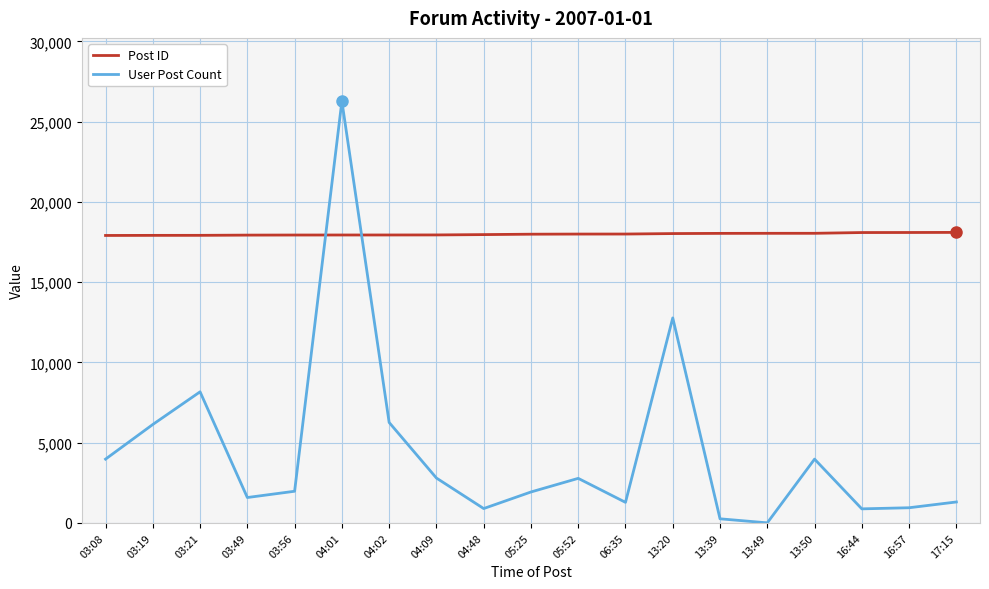

Is this an area chart (filled region under the line)?

No